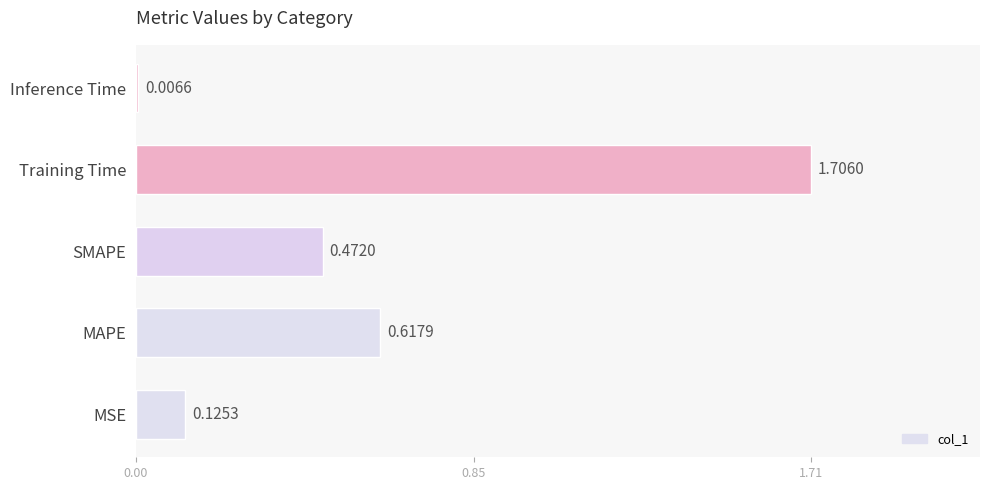

Where is the data nearest to the value 0?

Inference Time